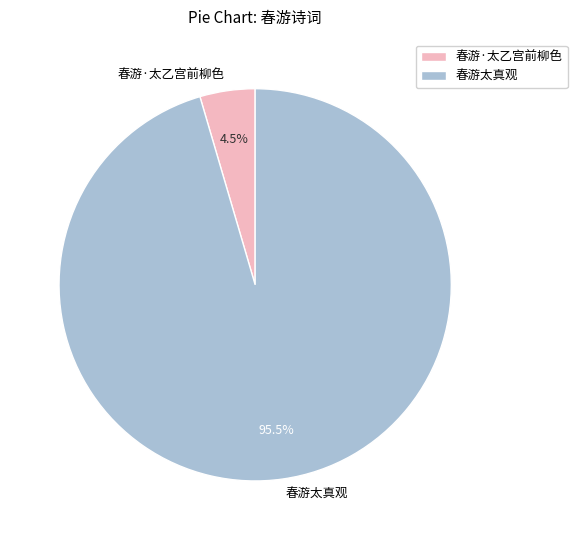

The 春游太真观 slice represents 83% of the pie. True or false?

False